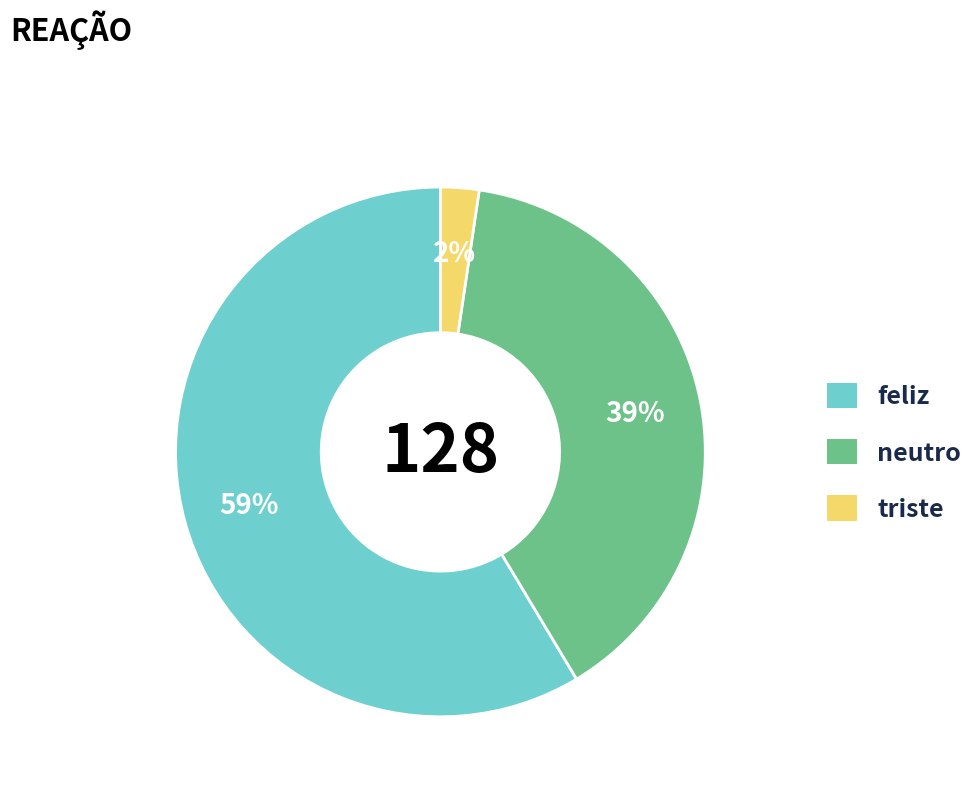

What is the smallest slice in the pie chart?

triste